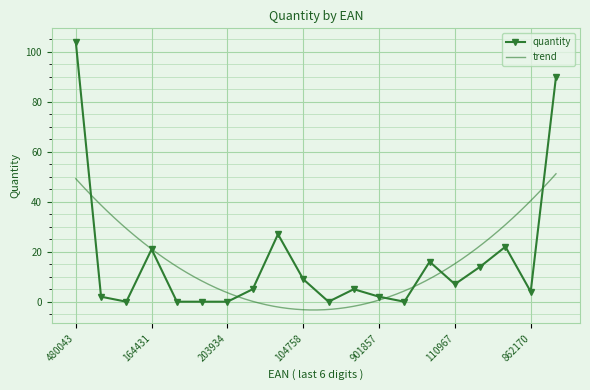

At which category does quantity reach its first local peak?

164431